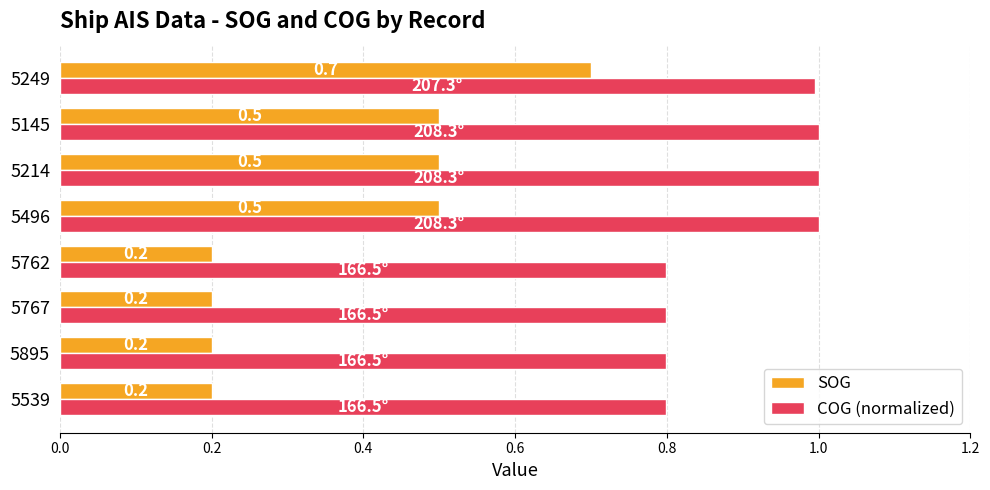

What is the lowest value of the SOG series?

0.2